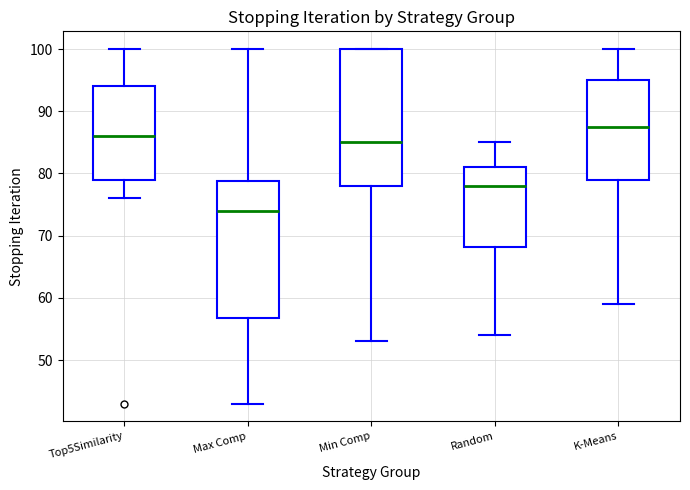

Which box has the lowest median line?

Max Comp